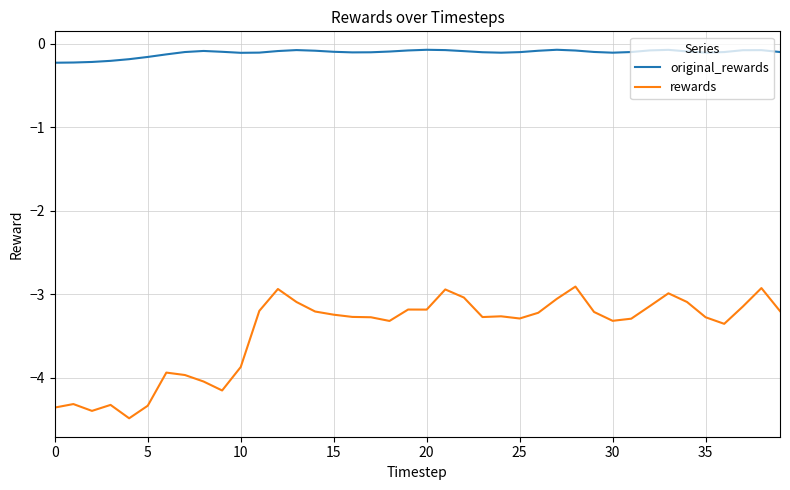

What is the smallest value displayed?

-4.5